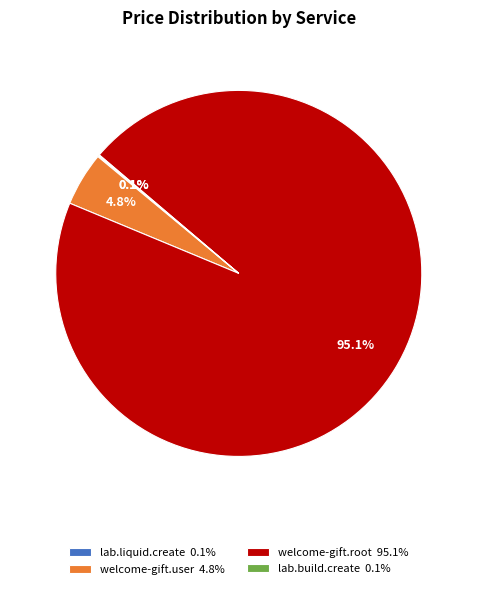

Is welcome-gift.root 95.1% the majority of the pie?

Yes